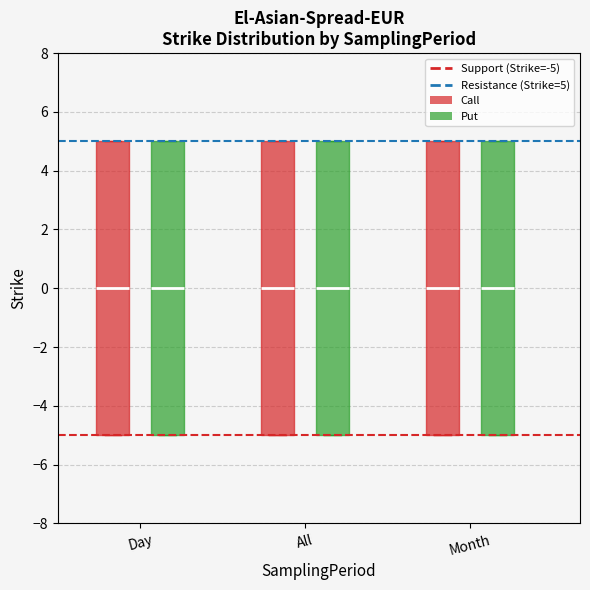

Where is the lower edge of the box for Day (Call) on the y-axis? The values are not printed on the chart, so give them approximately, as read against the axis.

-5